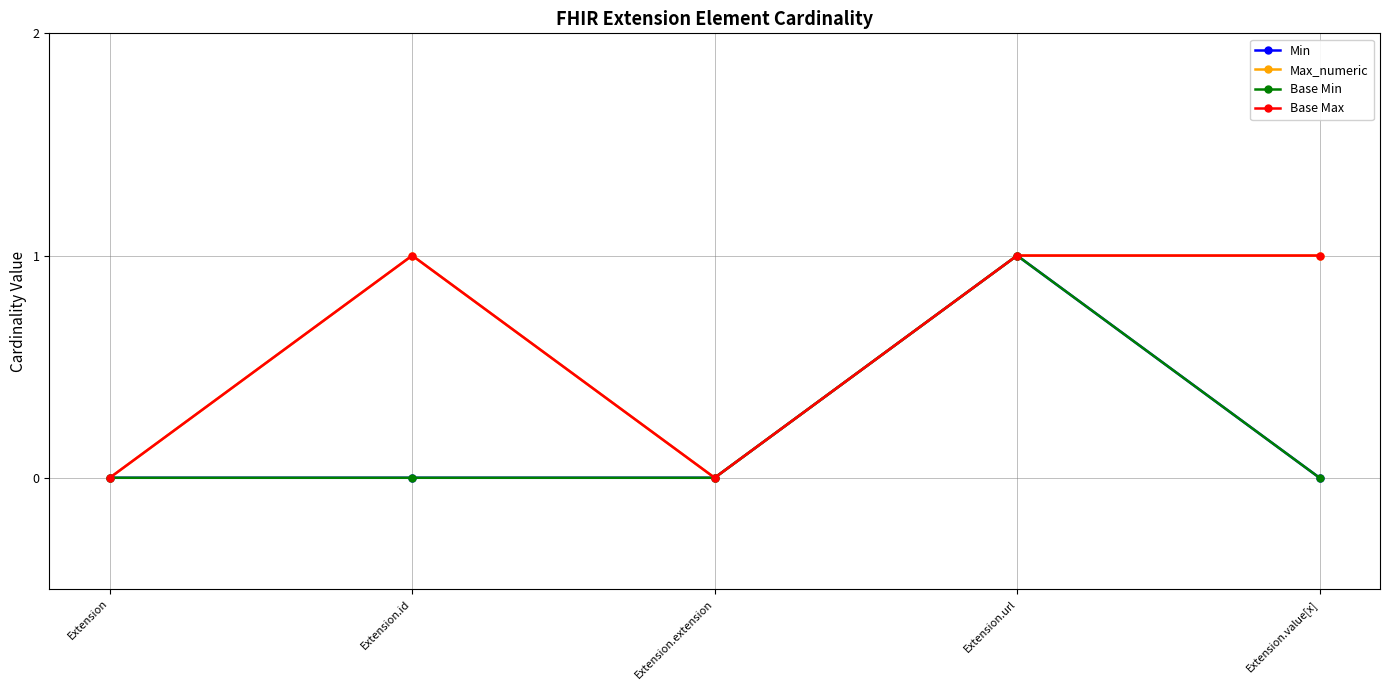

Is this an area chart (filled region under the line)?

No